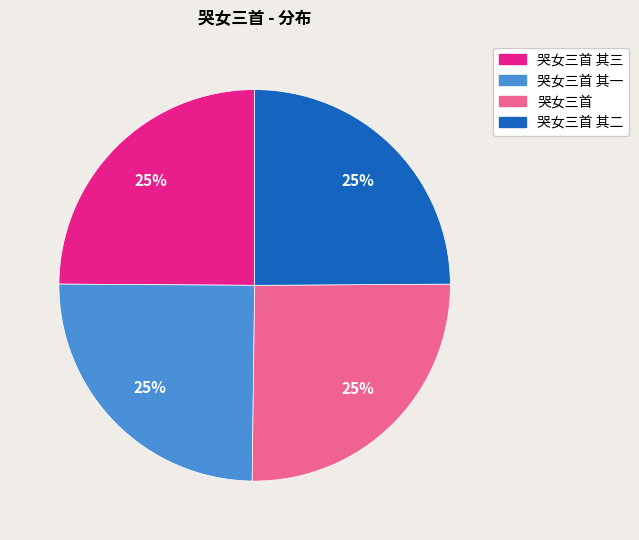

Is there a majority slice in this chart?

No